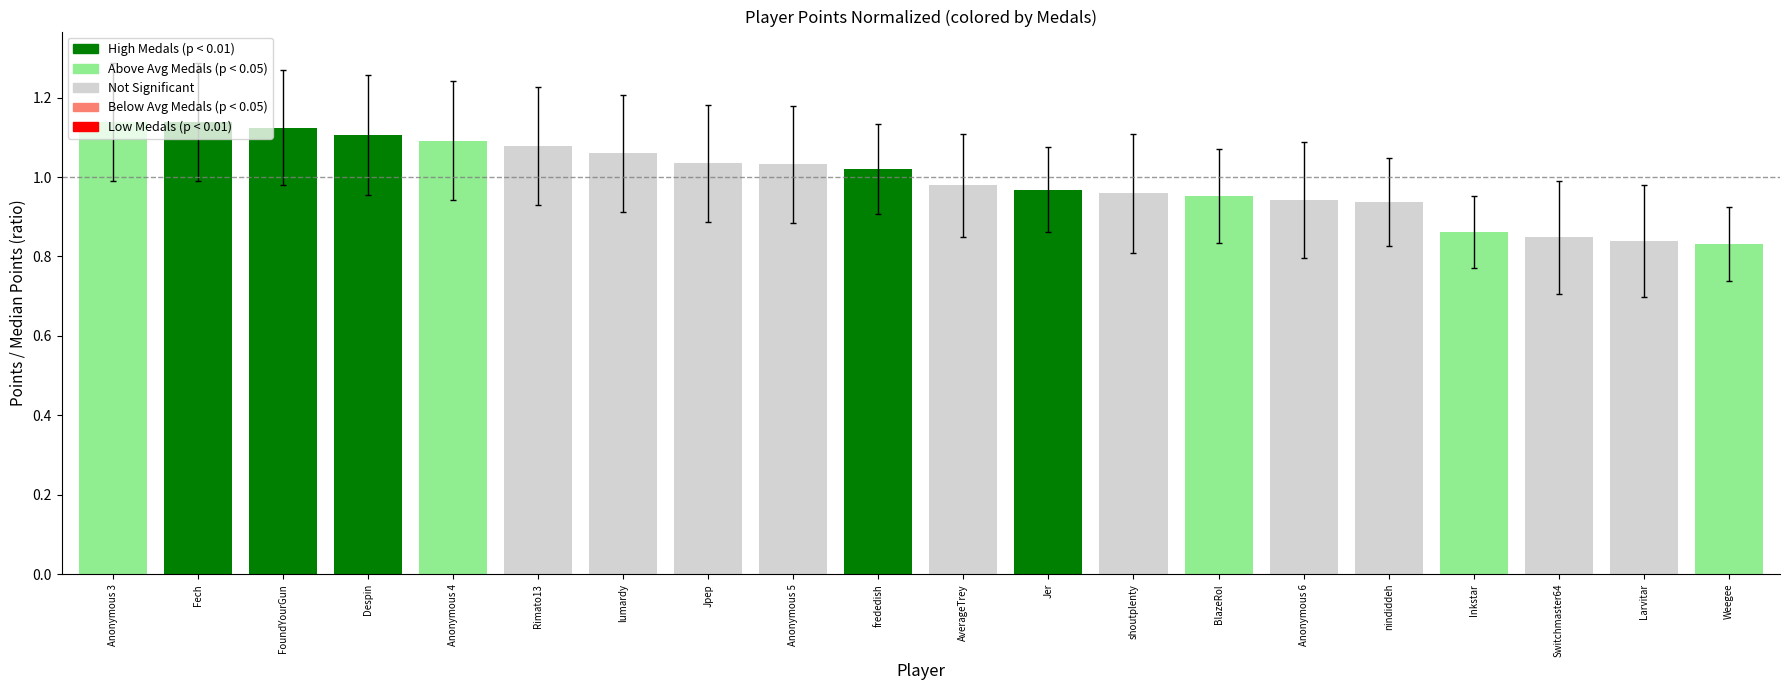

What is the label of the 15th bar from the right?

Rimato13